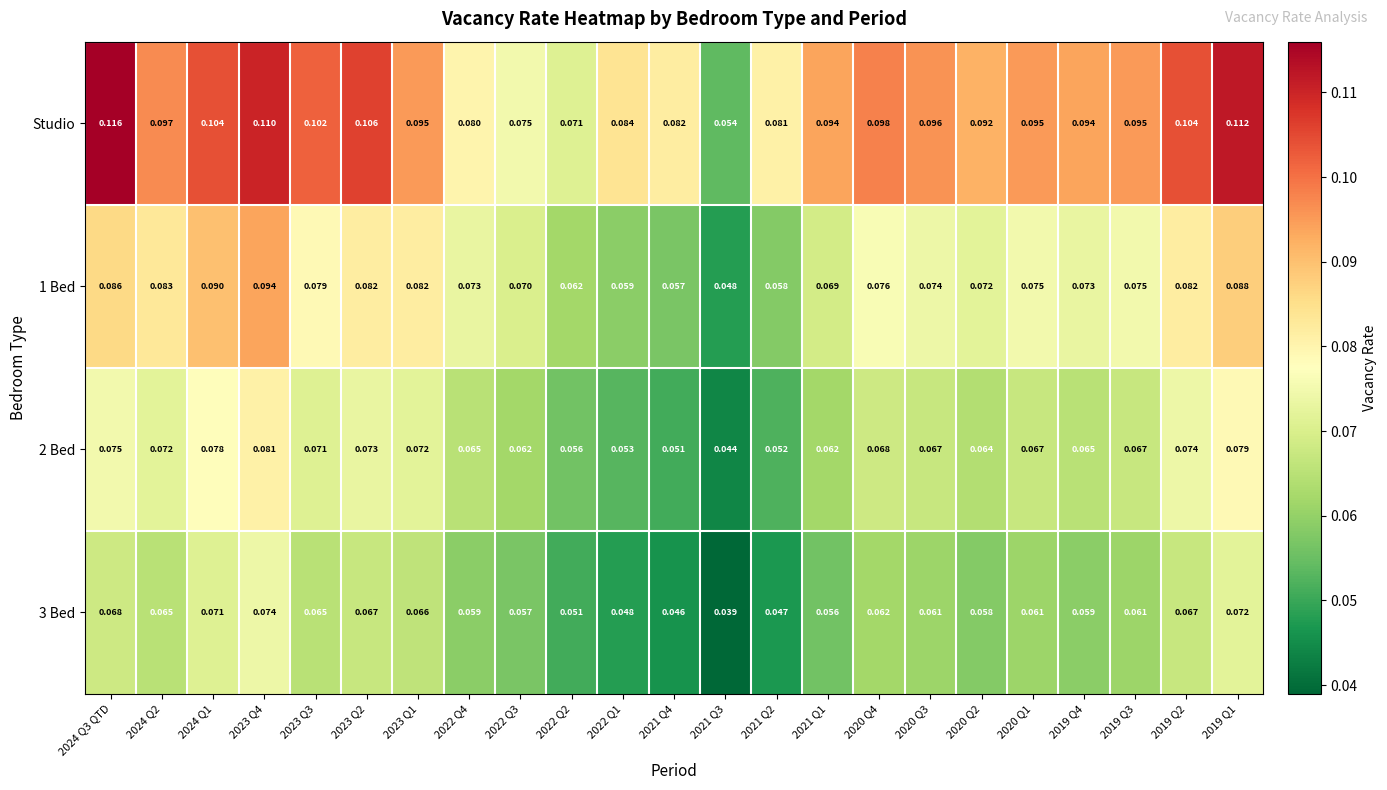

Which series has the largest range (max minus min)?

Studio